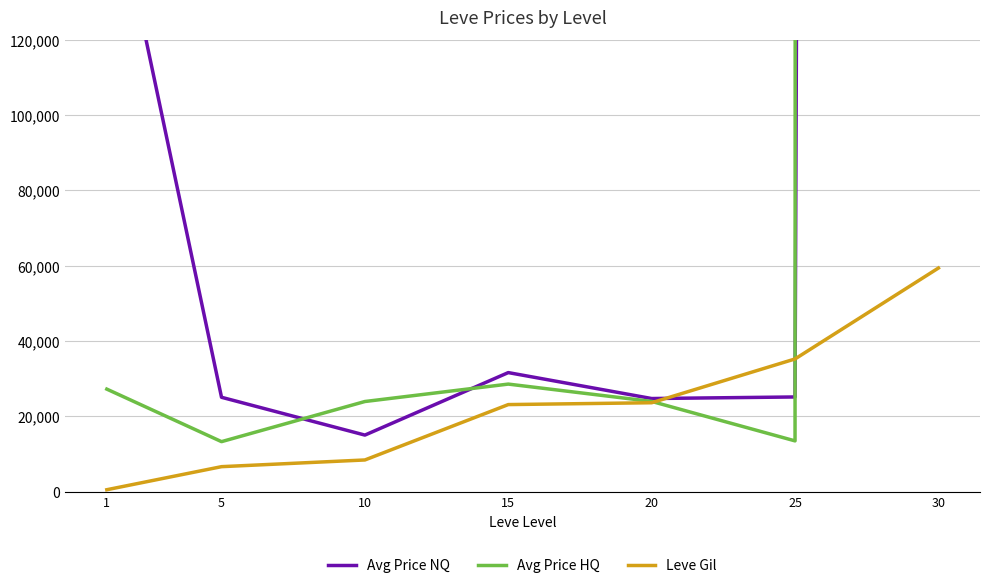

After their last crossing, which series has the higher values: Avg Price HQ or Leve Gil?

Avg Price HQ